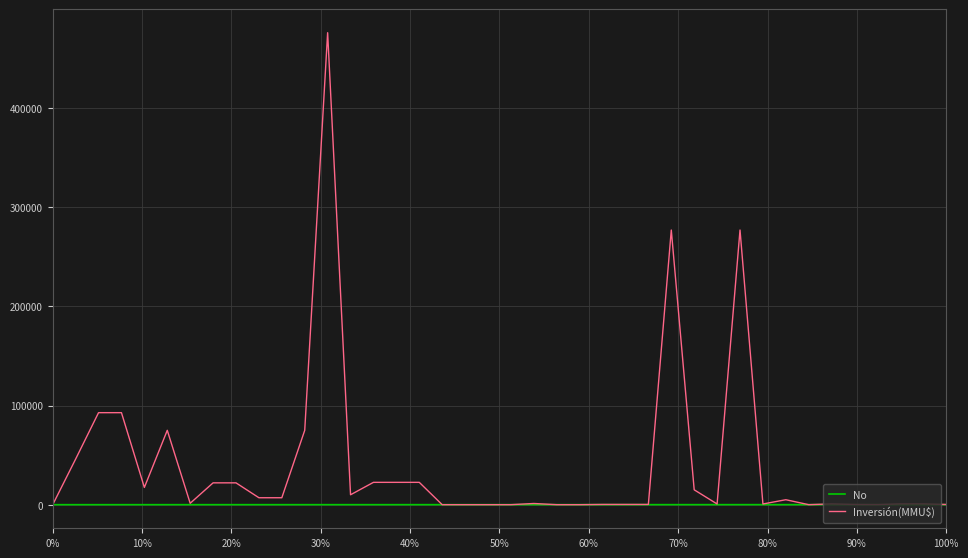

Rank the series by their average value, from highest to lowest.

Inversión(MMU$), No